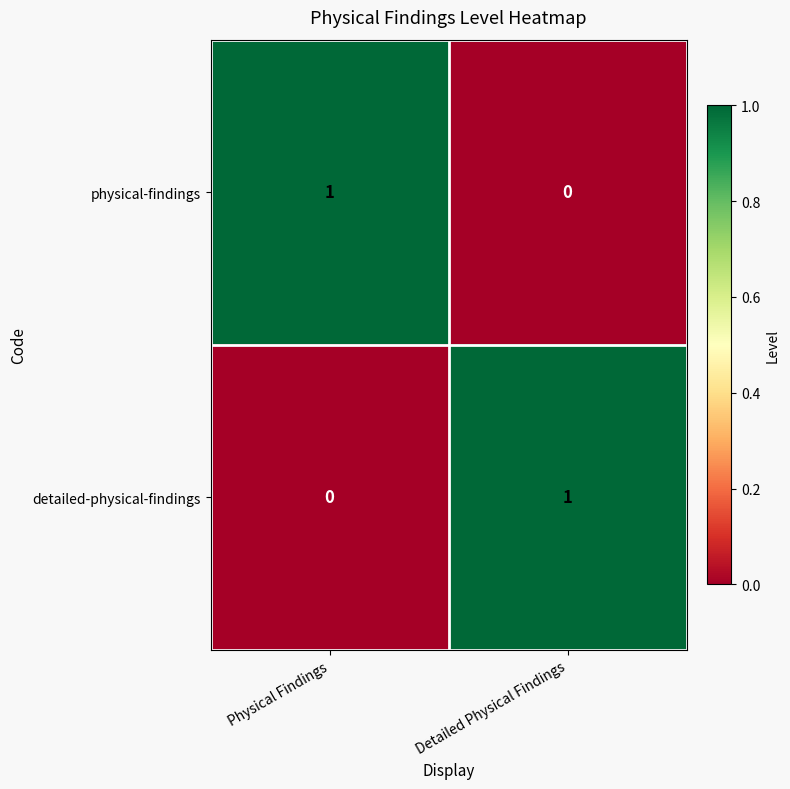

List the labels in order of physical-findings value, smallest first.

Detailed Physical Findings, Physical Findings